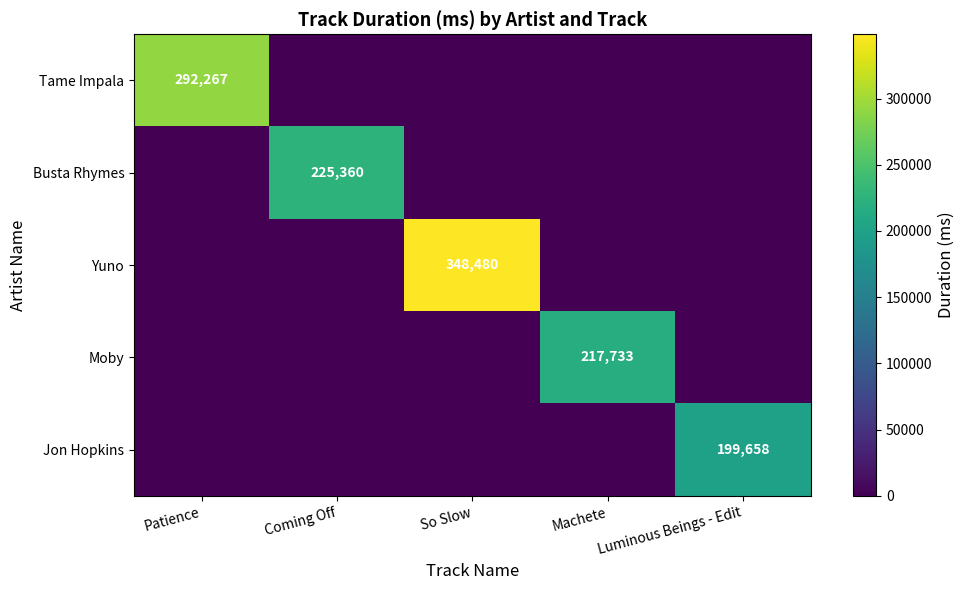

Which category has the lowest value across all series?

Coming Off